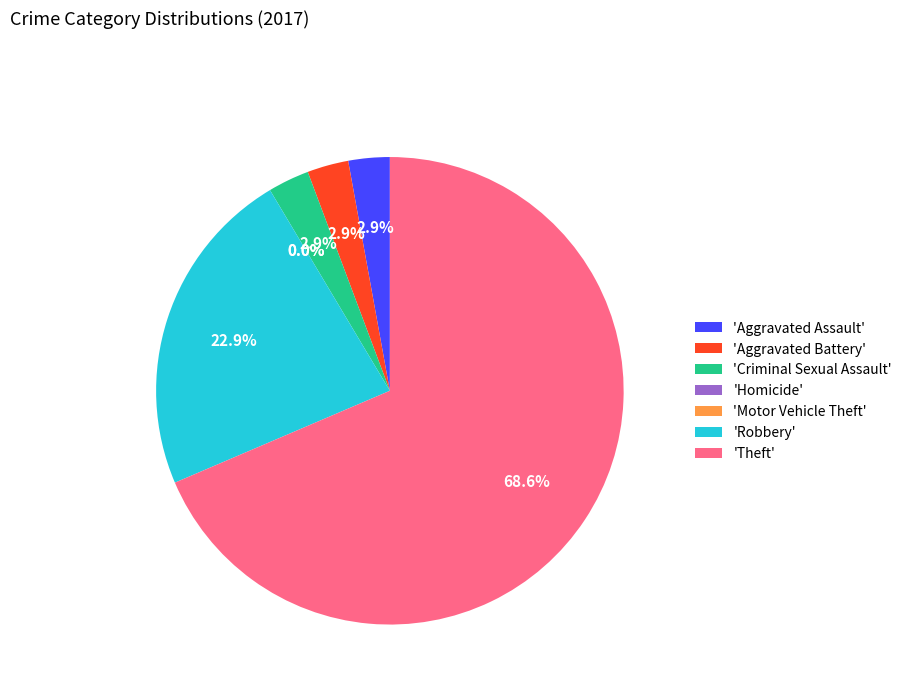

To the nearest percent, what is the difference between the Motor Vehicle Theft and Theft slice percentages?

69%